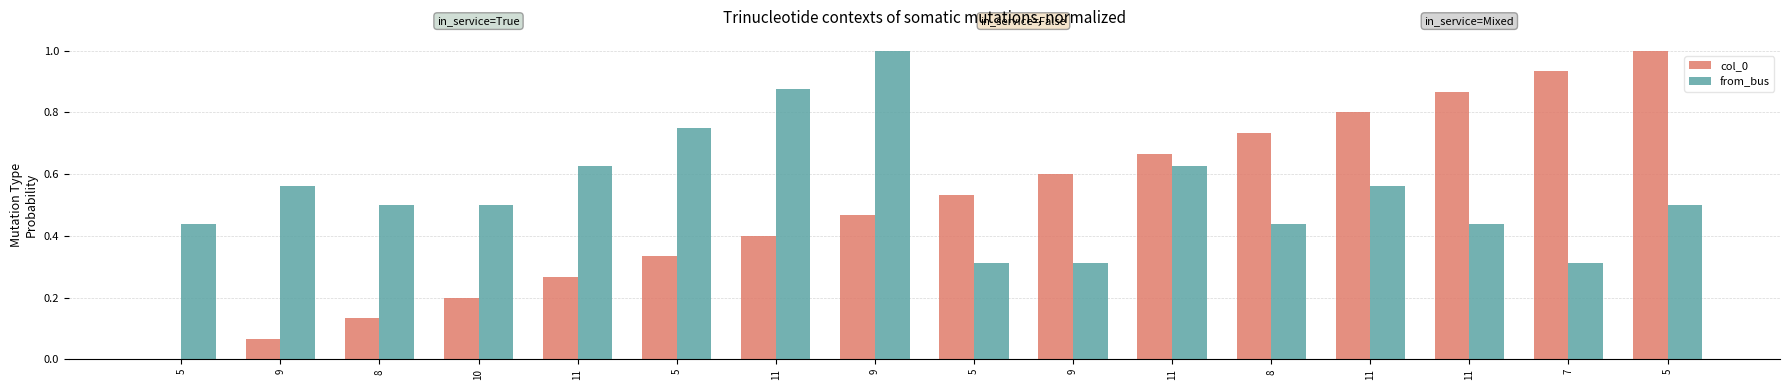

How many series are shown in this chart?

2